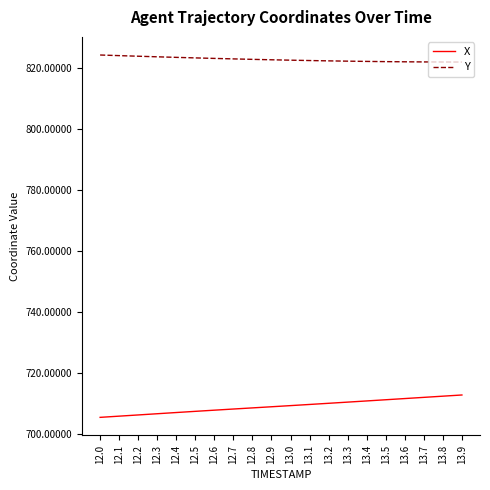

True or false: X and Y cross at least once.

False